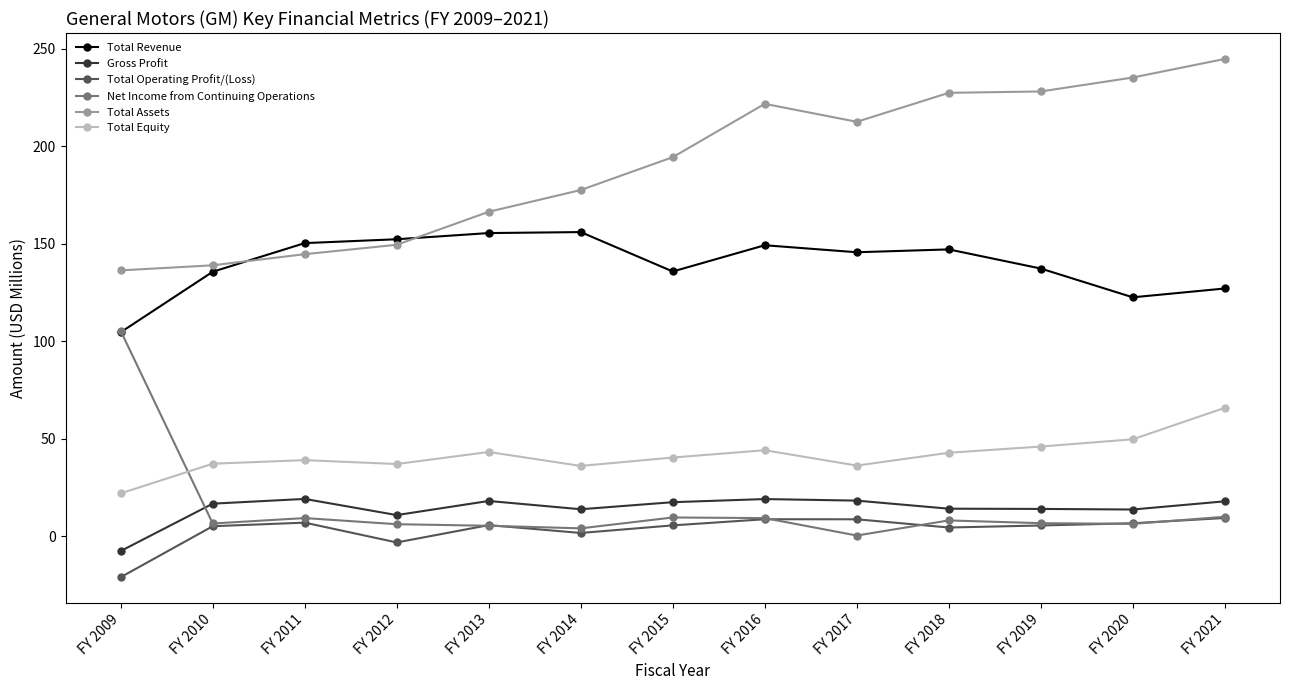

True or false: Net Income from Continuing Operations and Gross Profit intersect in this chart.

True